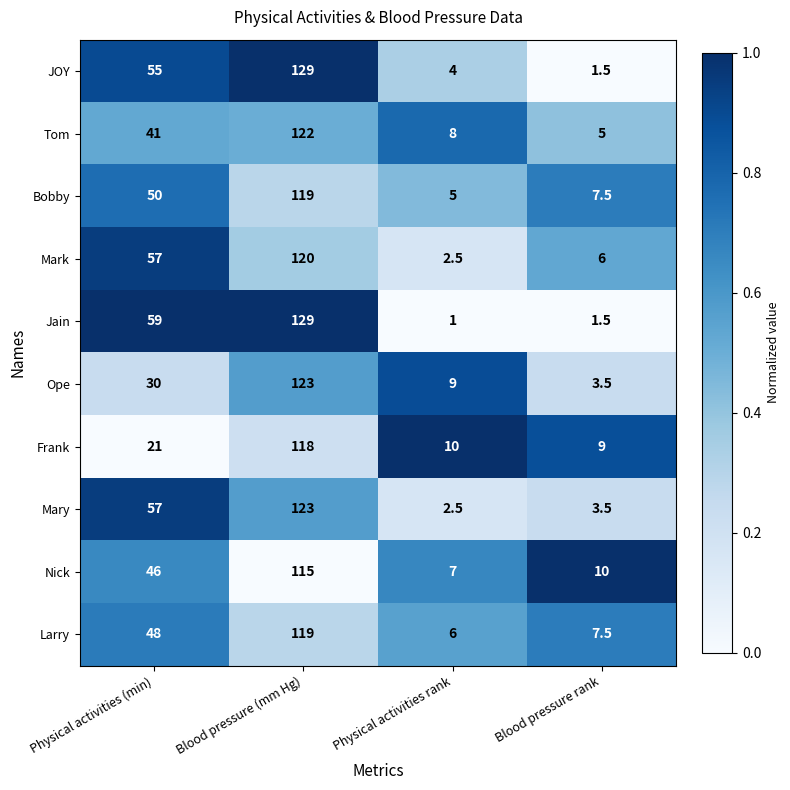

Which series has the largest total across all categories?

Jain